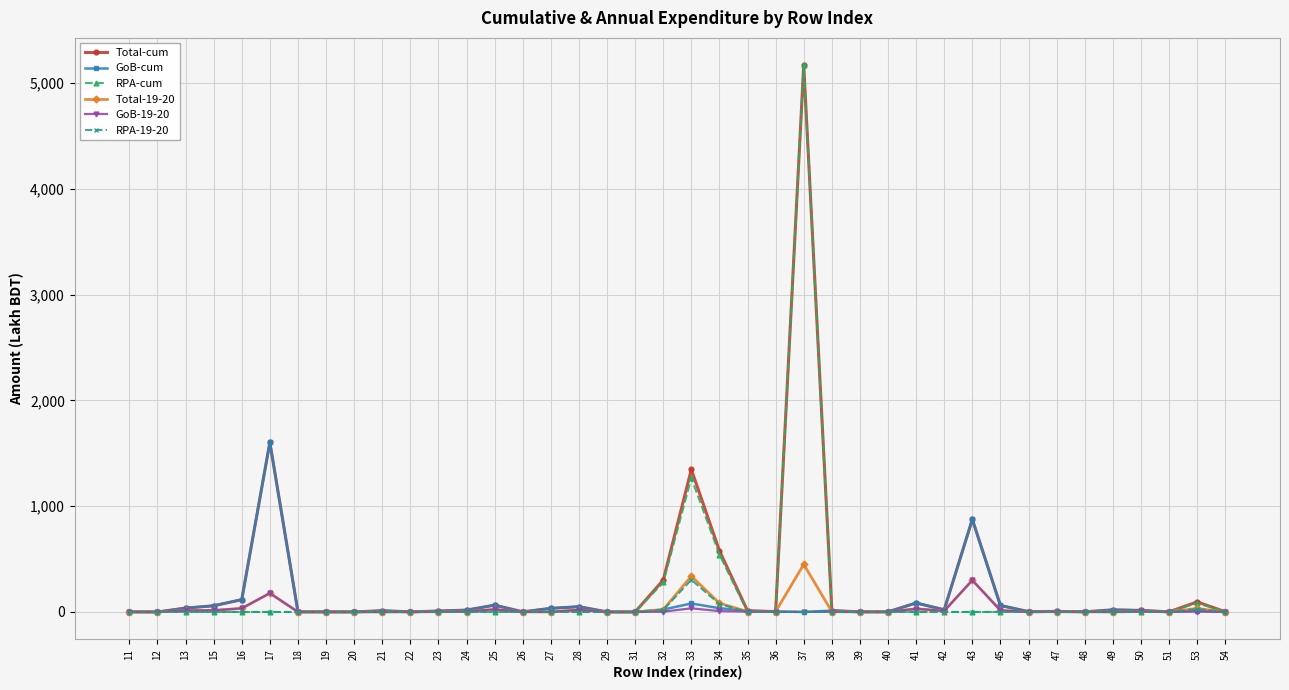

At which category is the sum across all series the highest?

37